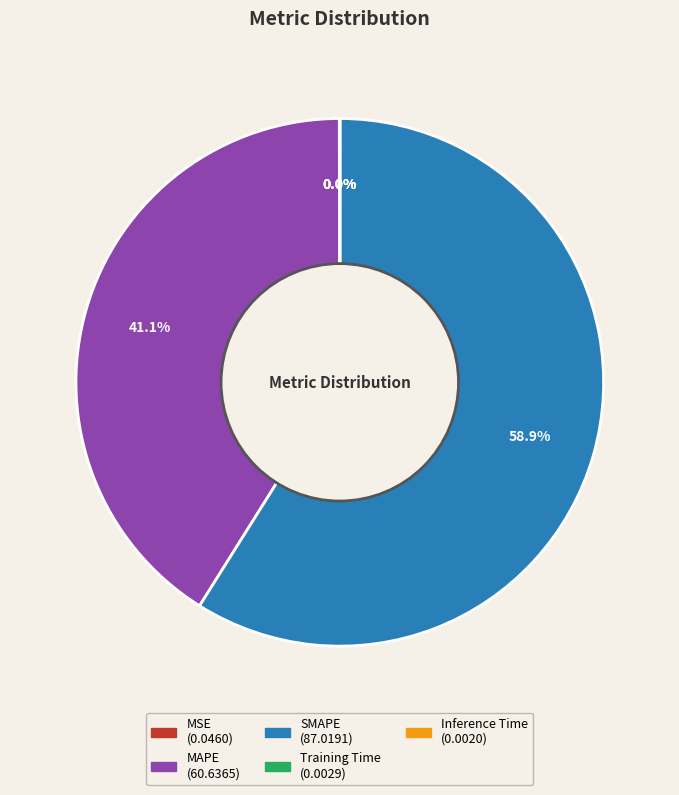

Is SMAPE the majority of the pie?

Yes